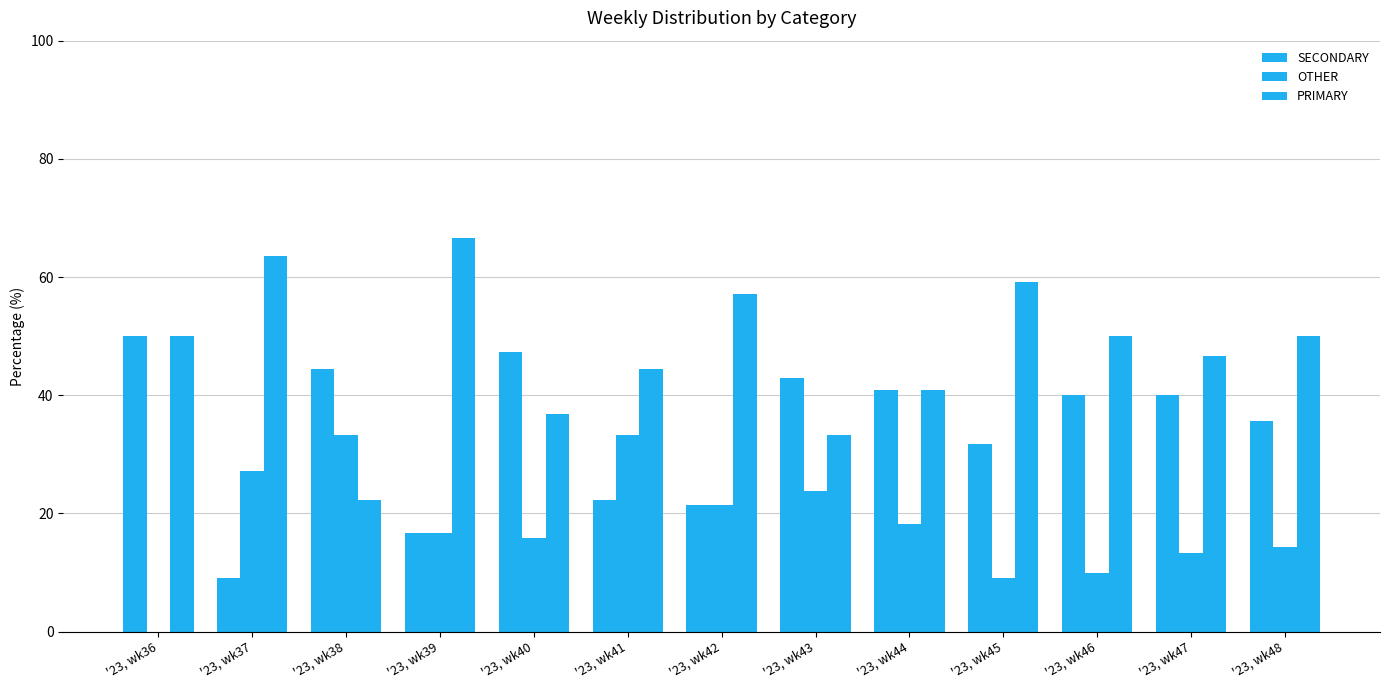

Reading left to right, transcribe all the data shown in this chart.

SECONDARY: '23, wk36=50.0	'23, wk37=9.1	'23, wk38=44.4	'23, wk39=16.7	'23, wk40=47.4	'23, wk41=22.2	'23, wk42=21.4	'23, wk43=42.9	'23, wk44=40.9	'23, wk45=31.8	'23, wk46=40.0	'23, wk47=40.0	'23, wk48=35.7
OTHER: '23, wk36=0.0	'23, wk37=27.3	'23, wk38=33.3	'23, wk39=16.7	'23, wk40=15.8	'23, wk41=33.3	'23, wk42=21.4	'23, wk43=23.8	'23, wk44=18.2	'23, wk45=9.1	'23, wk46=10.0	'23, wk47=13.3	'23, wk48=14.3
PRIMARY: '23, wk36=50.0	'23, wk37=63.6	'23, wk38=22.2	'23, wk39=66.7	'23, wk40=36.8	'23, wk41=44.4	'23, wk42=57.1	'23, wk43=33.3	'23, wk44=40.9	'23, wk45=59.1	'23, wk46=50.0	'23, wk47=46.7	'23, wk48=50.0